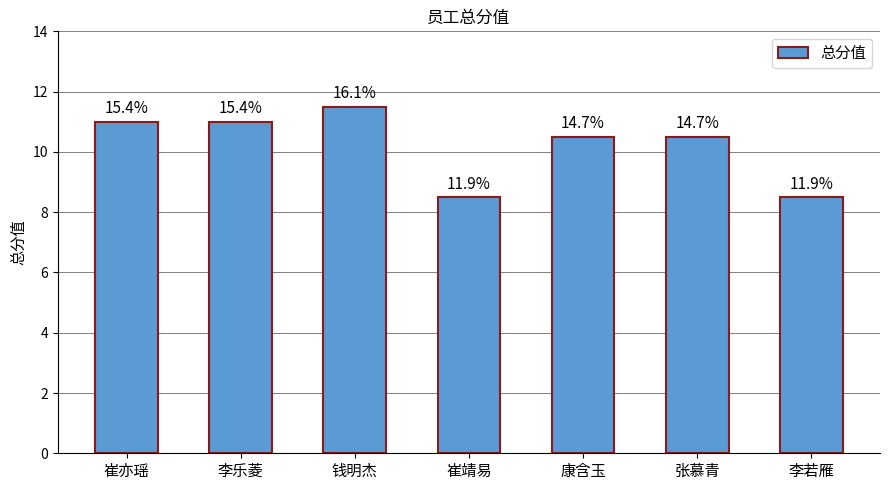

What is the difference between the second highest and second lowest values?

2.5